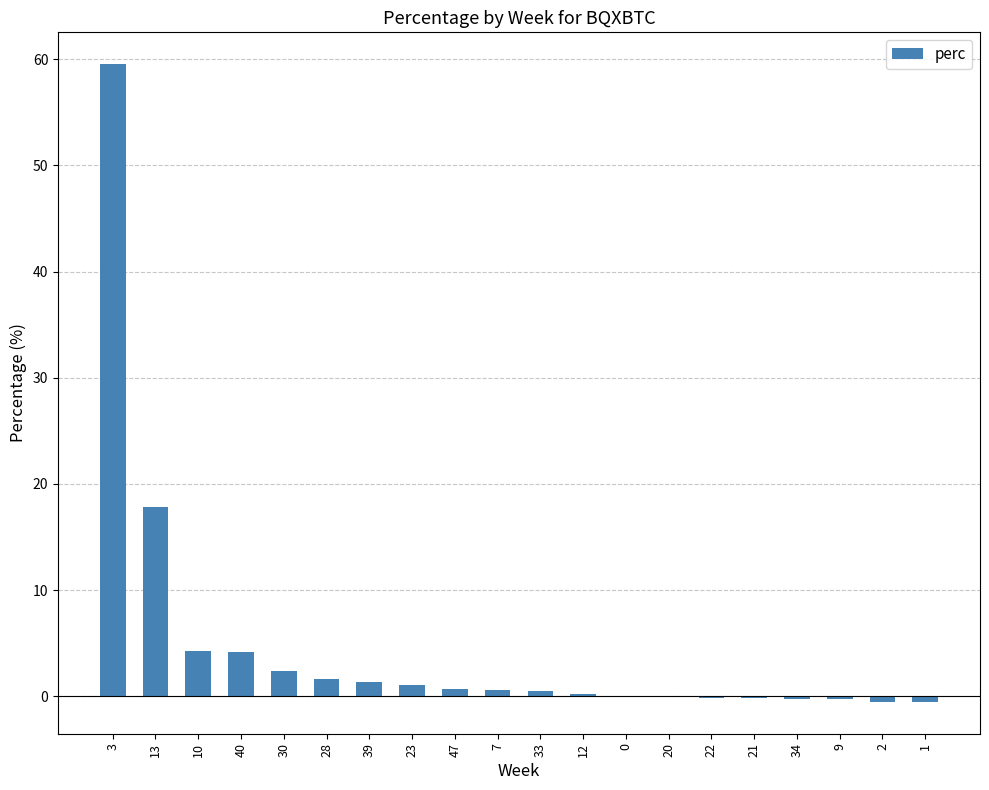

The chart shows a value of 17.8 at 13. True or false?

True